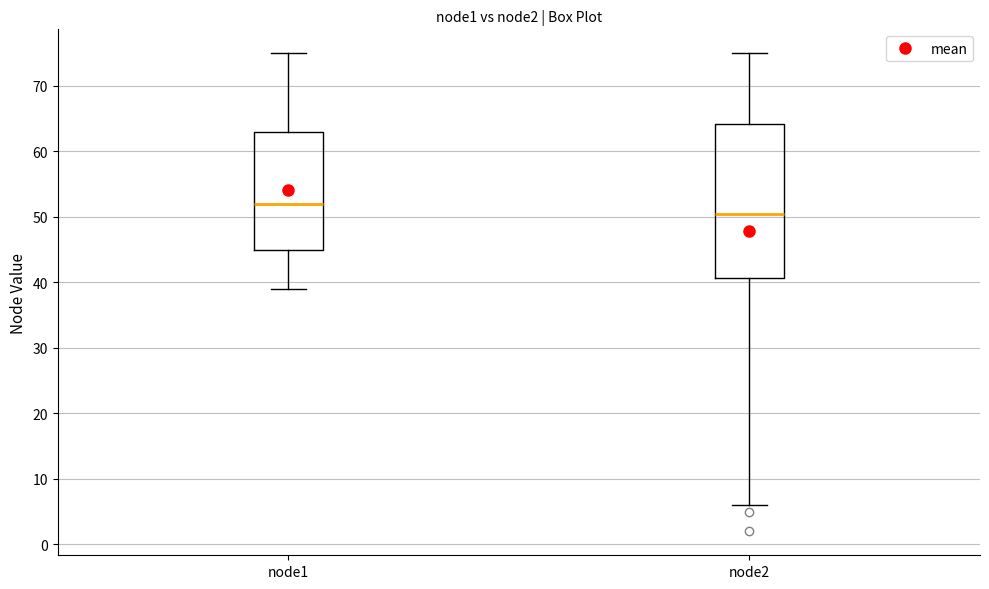

Which box has the highest median line?

node1